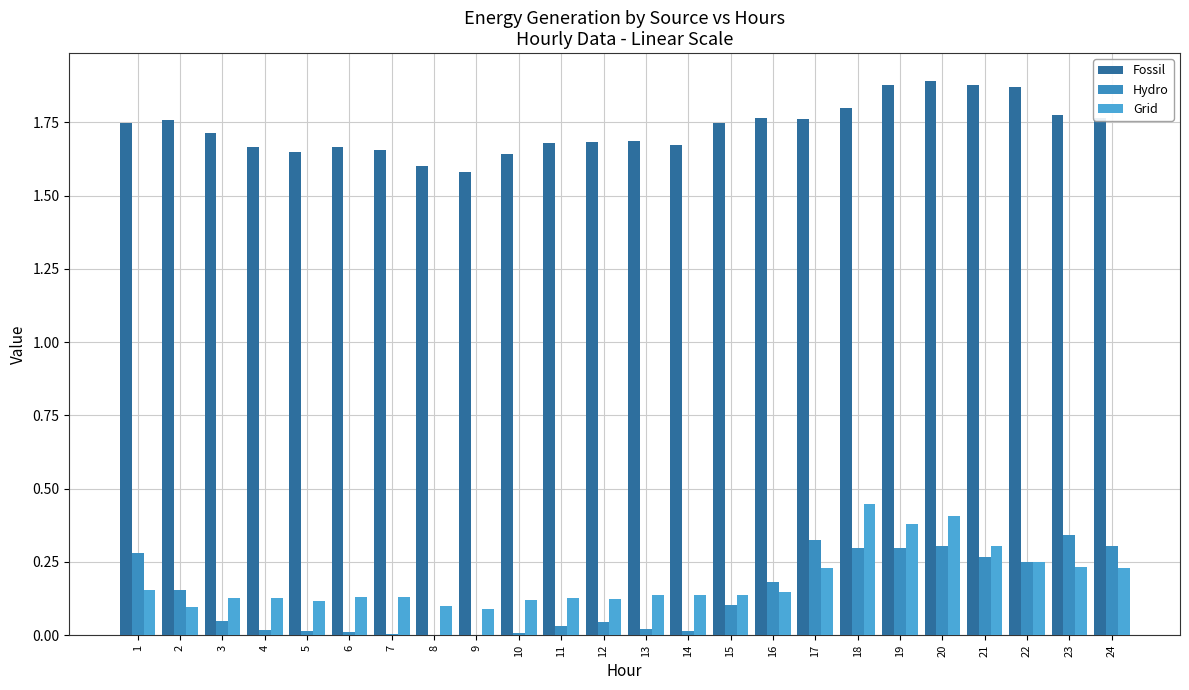

How many series are shown in this chart?

3